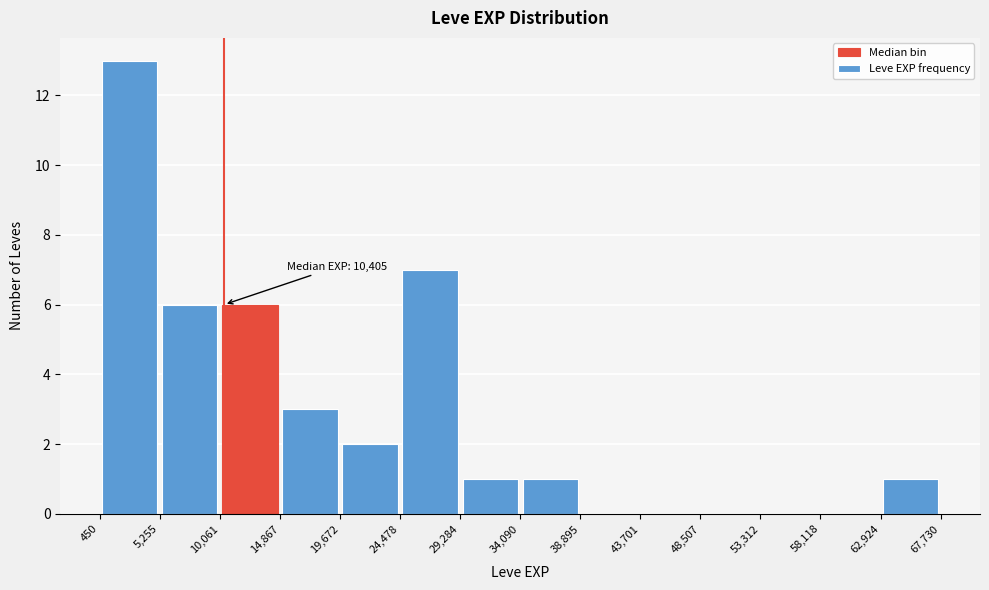

Over which range of the x-axis is the bar tallest?

450 to 5,255